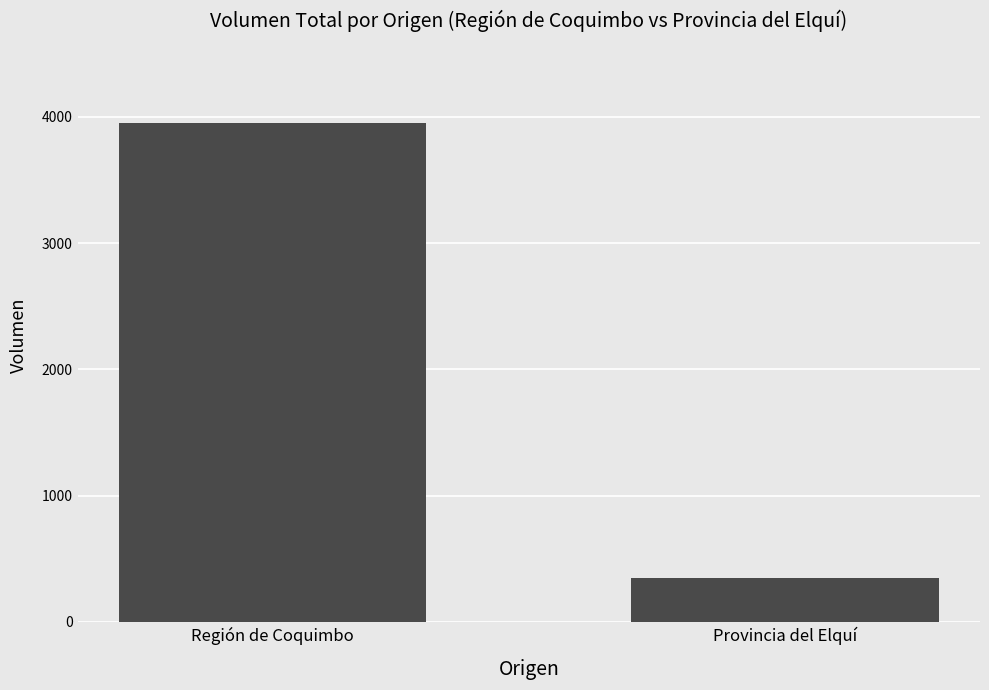

What is the greatest value displayed?

3950